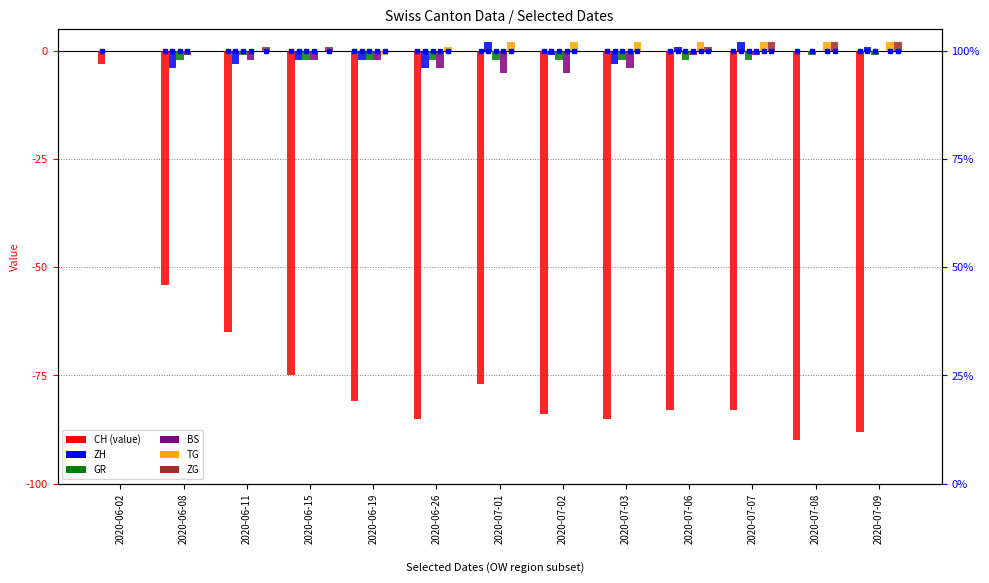

Rank the series at 2020-07-02 from lowest to highest value.

CH, BS, GR, ZH, ZG, TG